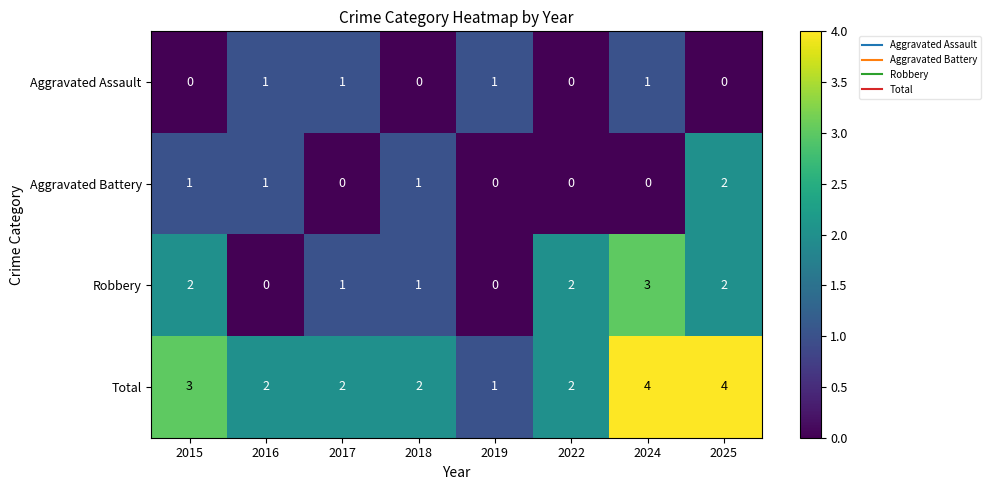

Which series has the largest total across all categories?

Total